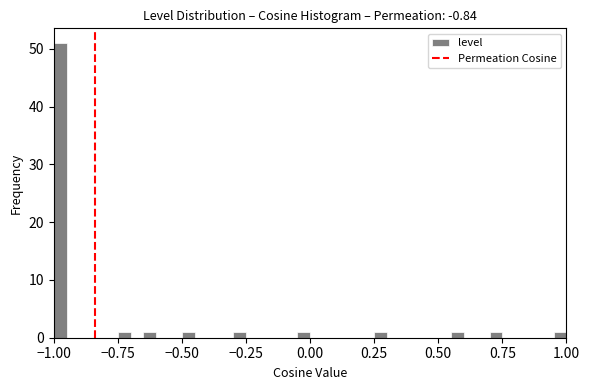

Read against the x-axis, roughly where is the centre of the tallest bar?

-0.95